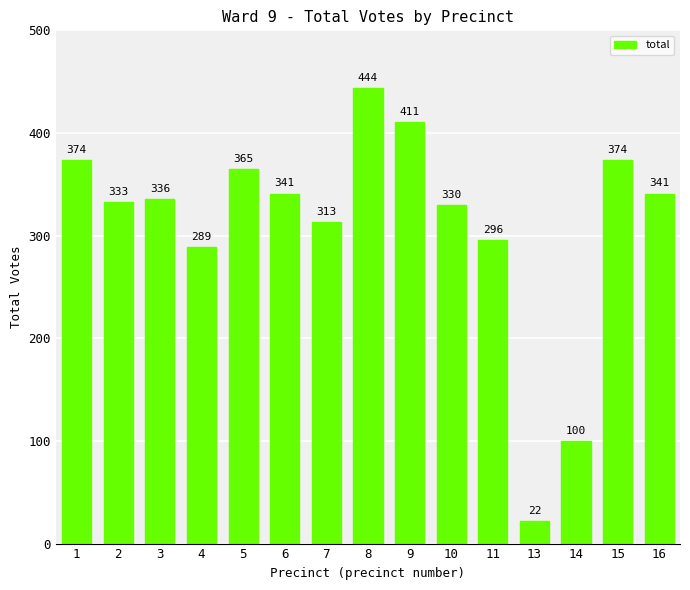

How many values are below 336?

7